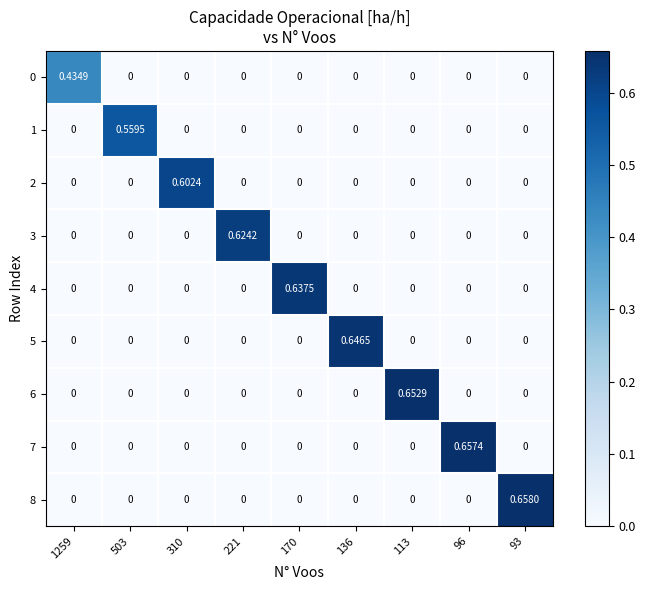

At which category does the chart reach its minimum across all series?

503